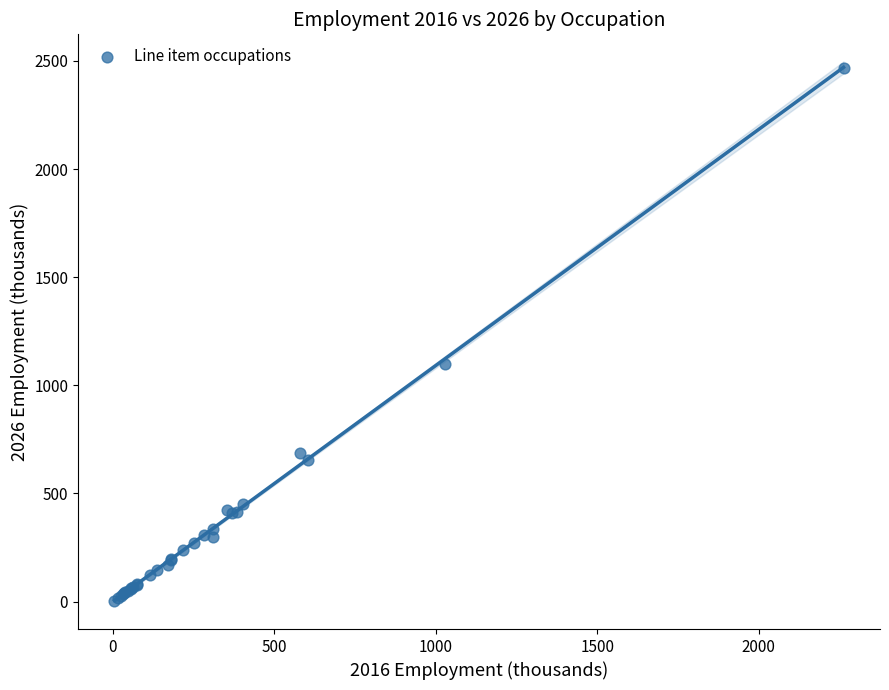

What Y value in the scatter plot is closest to 1236?

1097.4